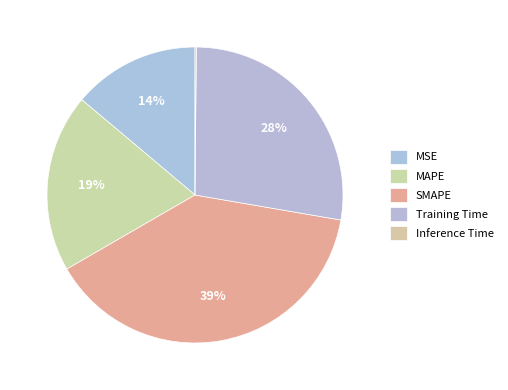

To the nearest percent, what is the difference between the largest and smallest slice percentages?

39%